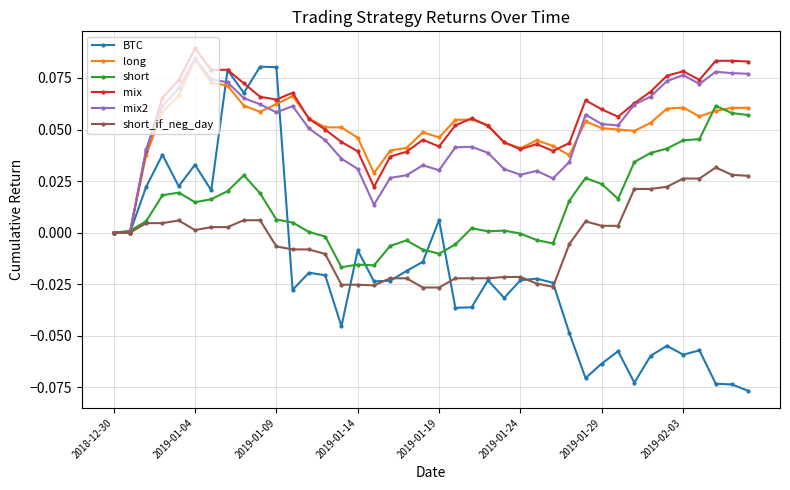

Which series has the largest range (max minus min)?

BTC